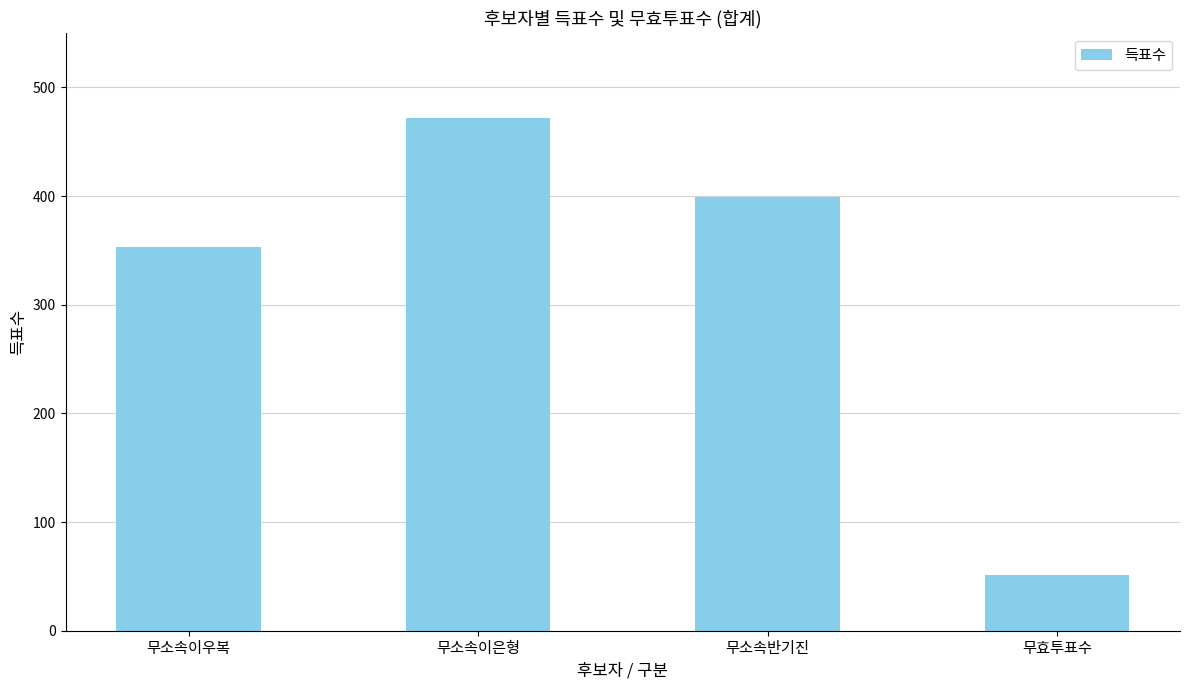

Count the number of categories in the chart.

4